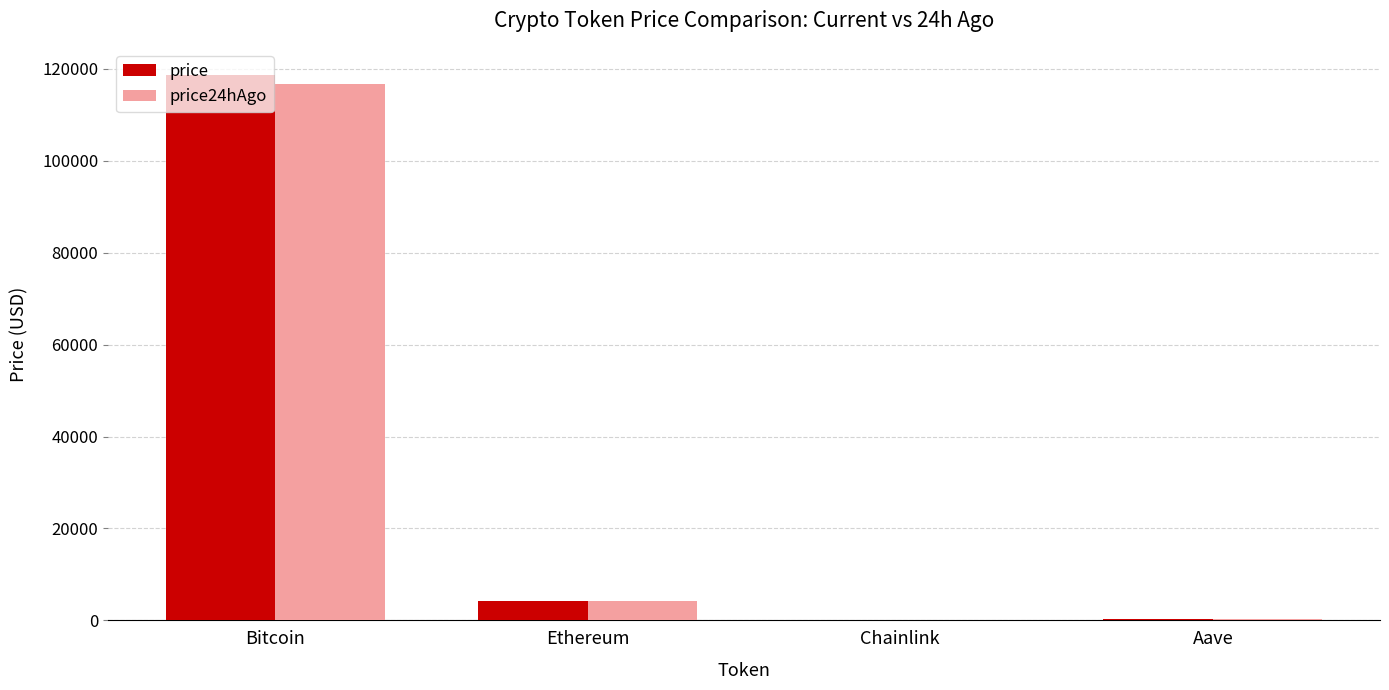

What is the sum of all price values?

123208.6